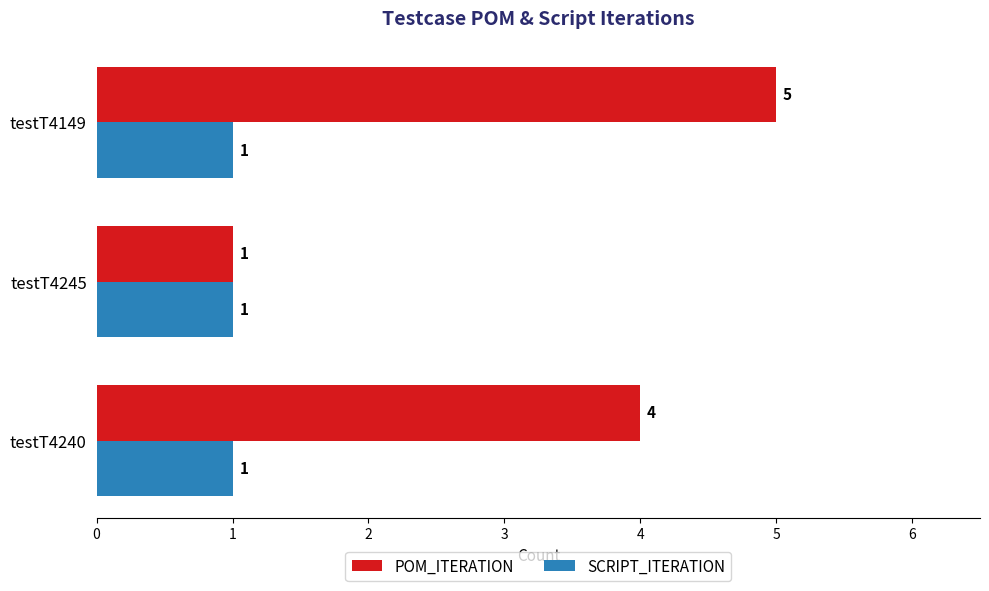

What are all the series names shown in the legend?

POM_ITERATION, SCRIPT_ITERATION